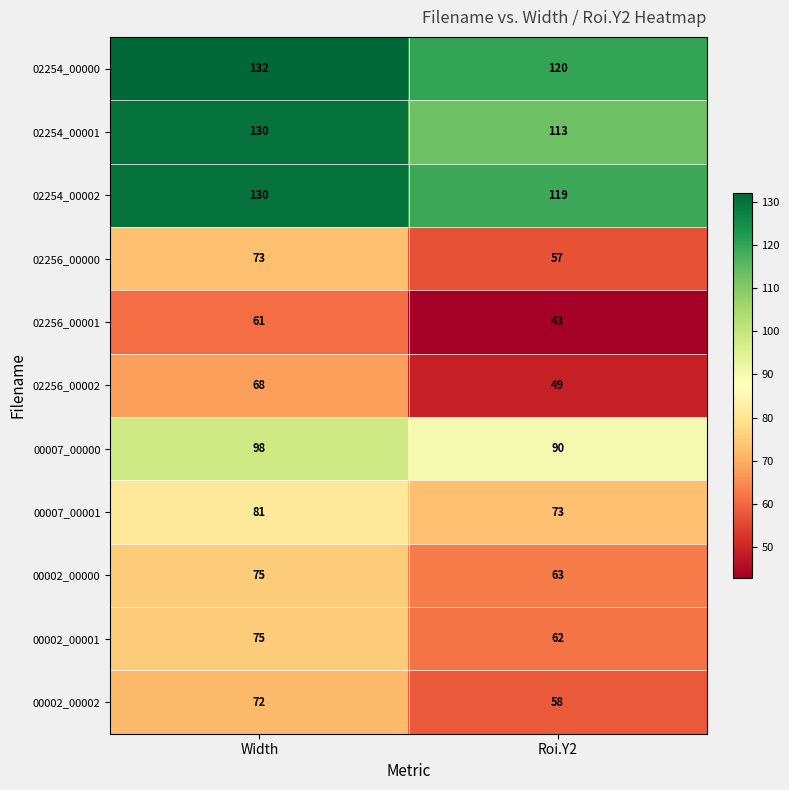

What is the maximum value shown in the chart?

132